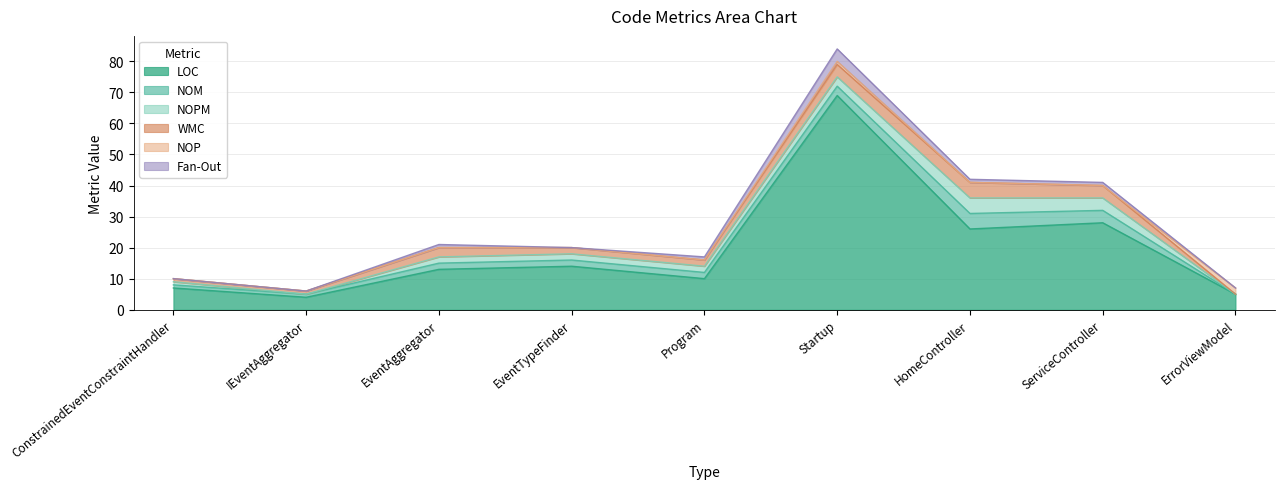

Is it true that WMC equals 1 at ServiceController?

False